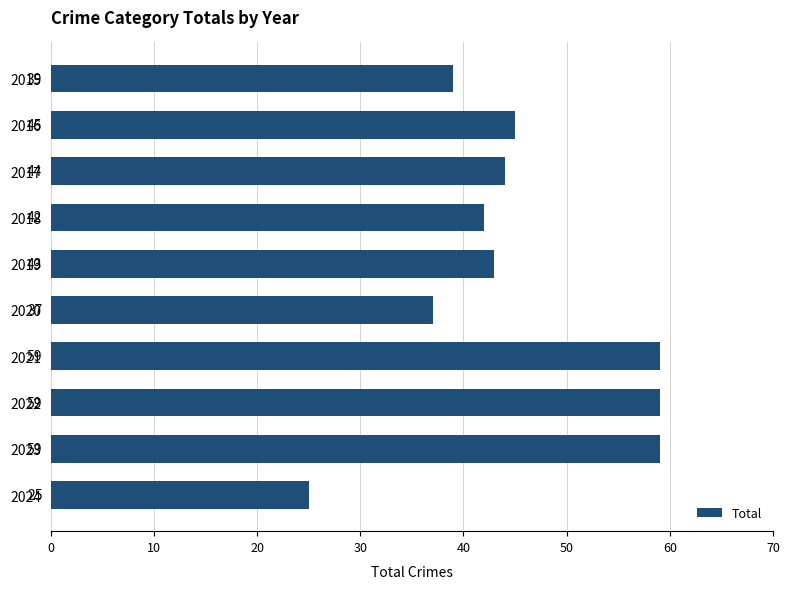

Between 2020 and 2024, which is larger?

2020